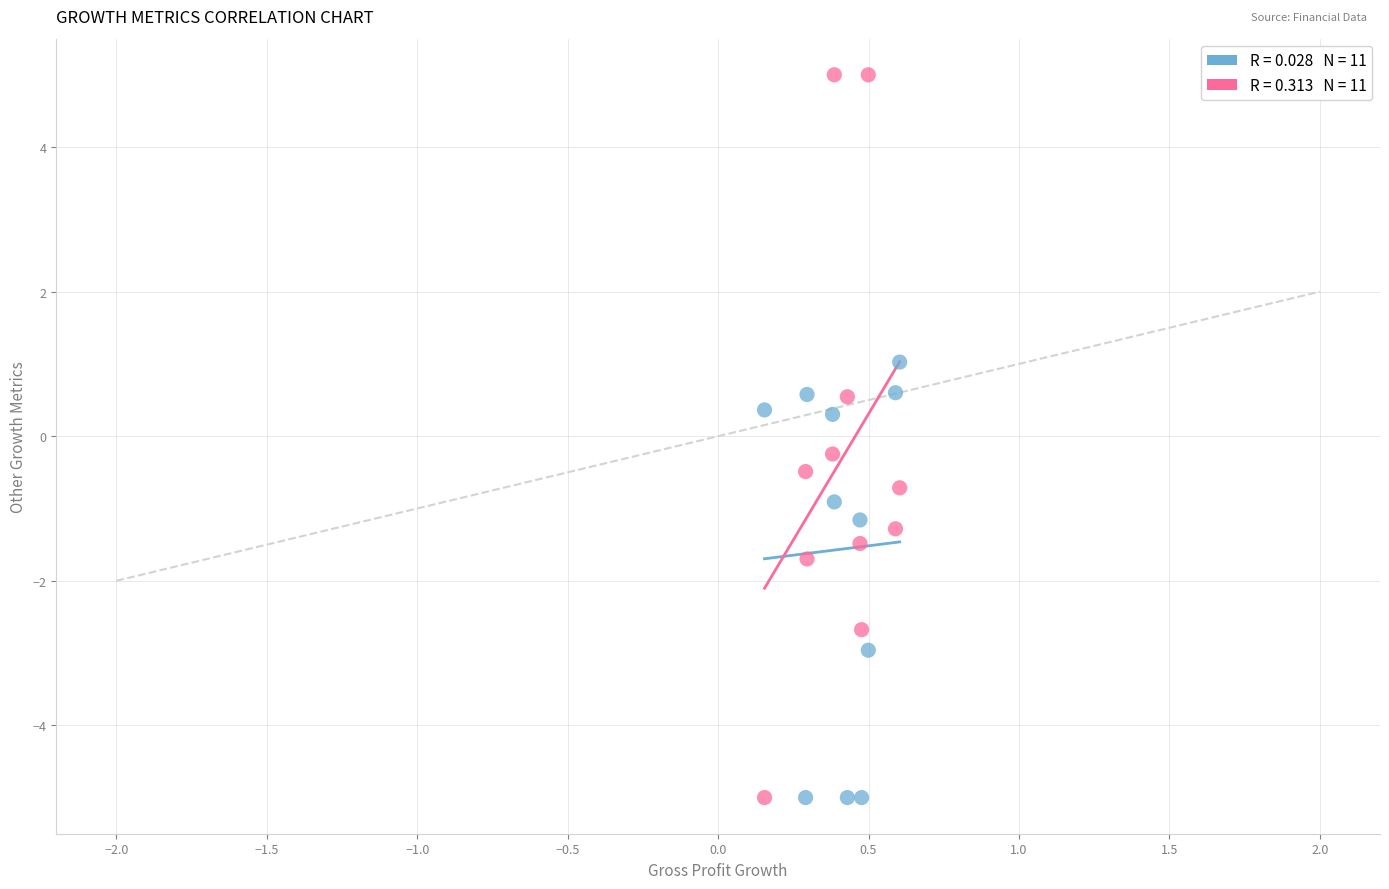

Across all data points, what is the range of X values (max minus min)?

0.4